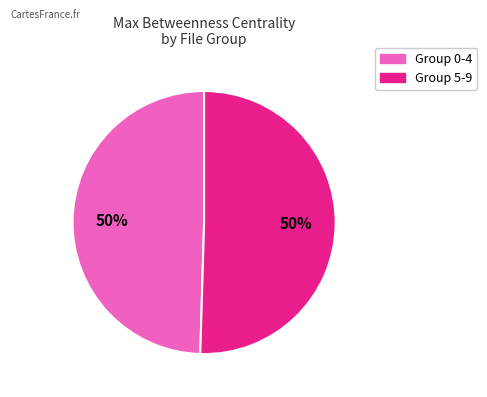

To the nearest percent, what is the average slice percentage?

50%